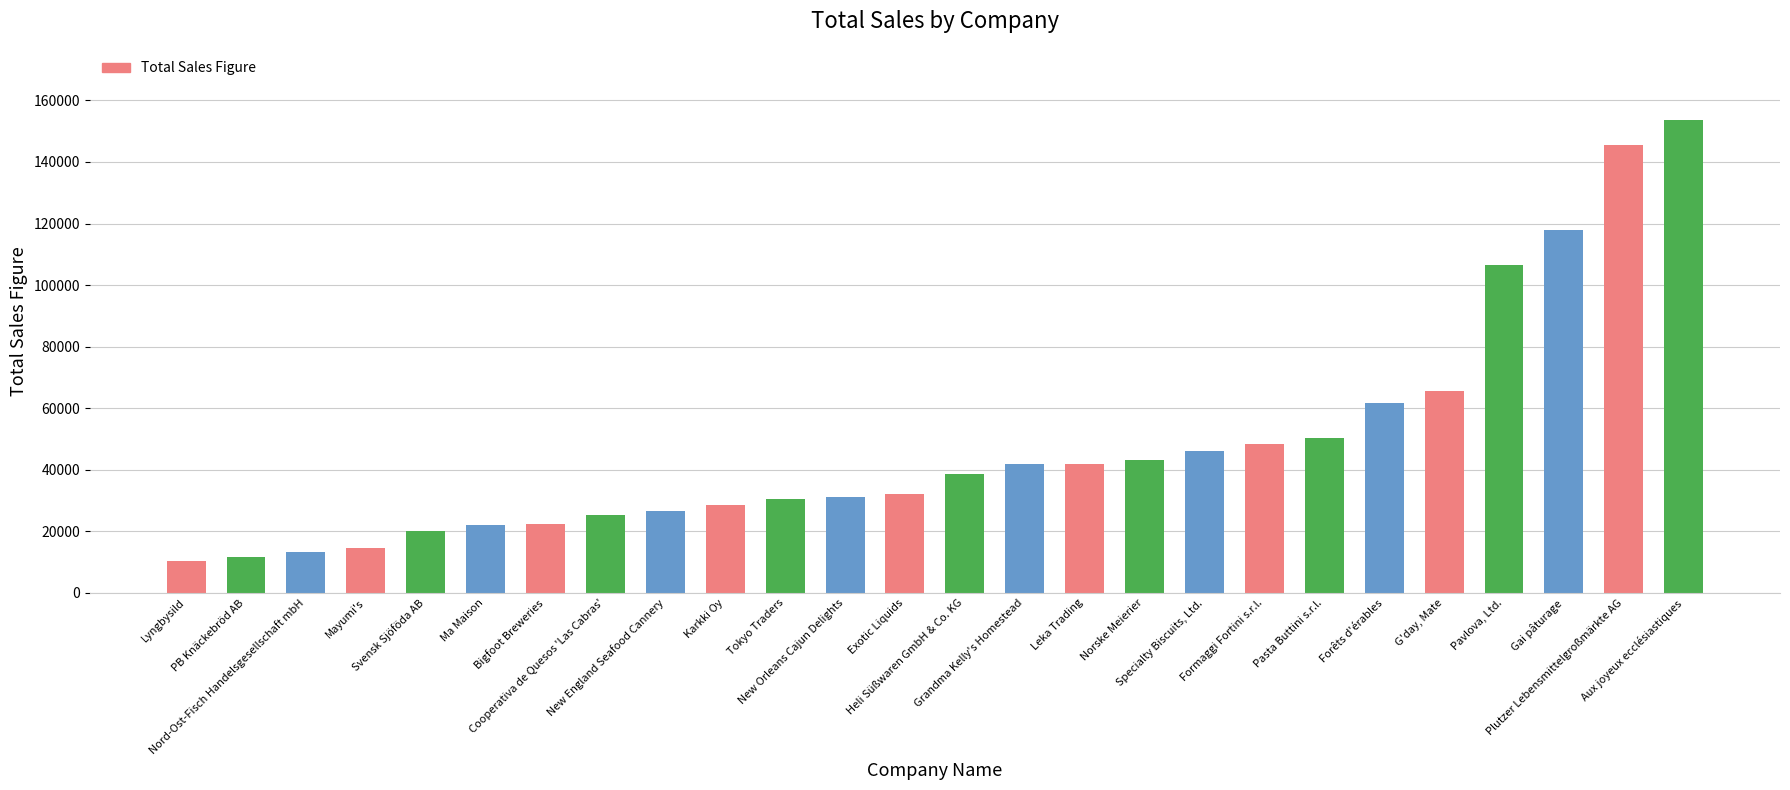

Between Leka Trading and Aux joyeux ecclésiastiques, which is larger?

Aux joyeux ecclésiastiques